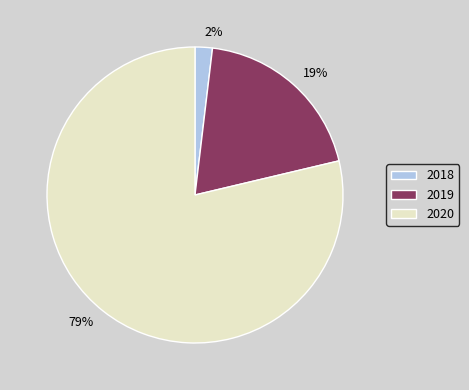

Between 2019 and 2018, which is larger?

2019